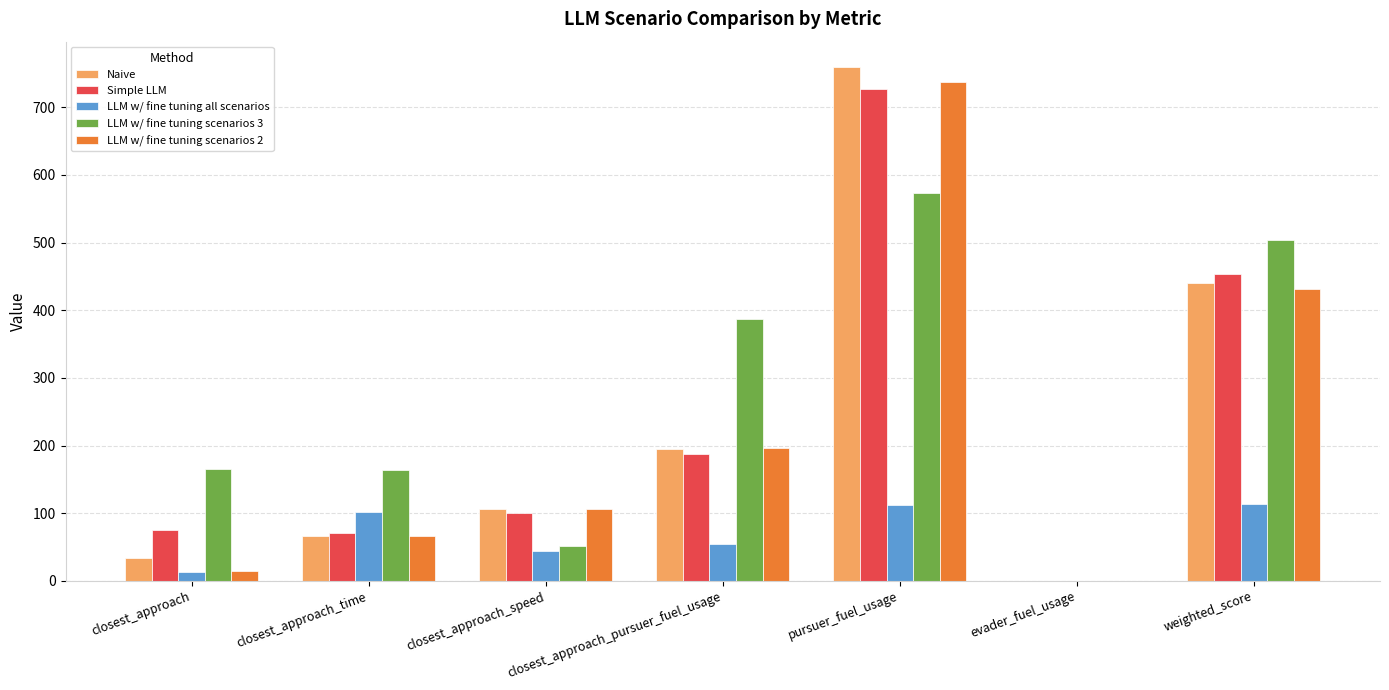

What is the spread (max minus min) of values at closest_approach?

151.6